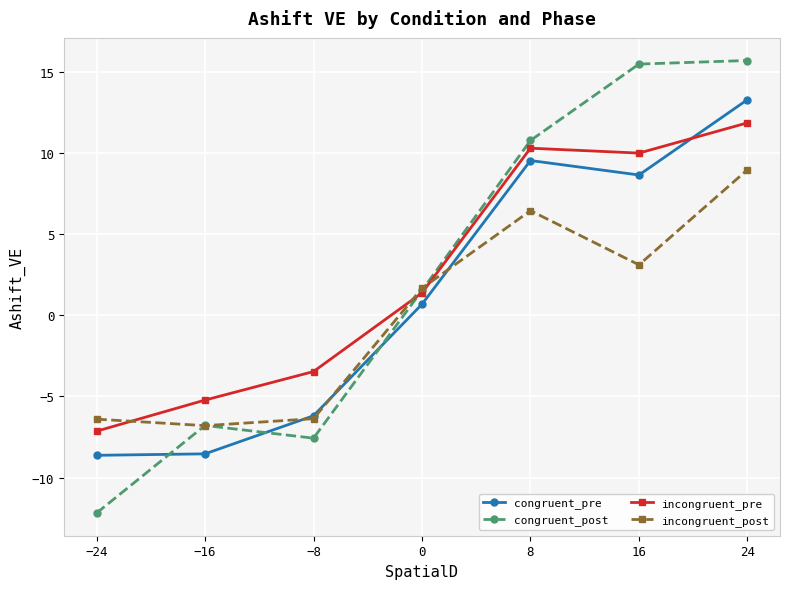

Is it true that congruent_post equals 15.7 at 24?

True